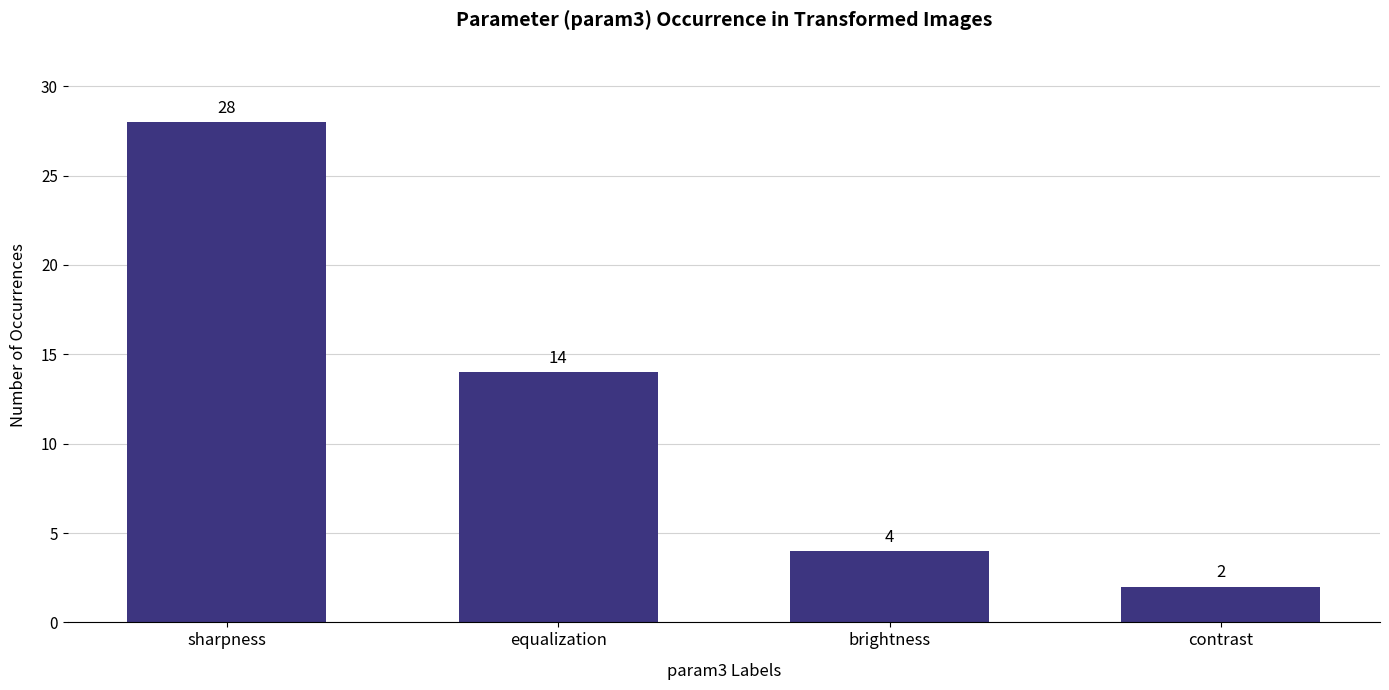

Are the bars horizontal?

No